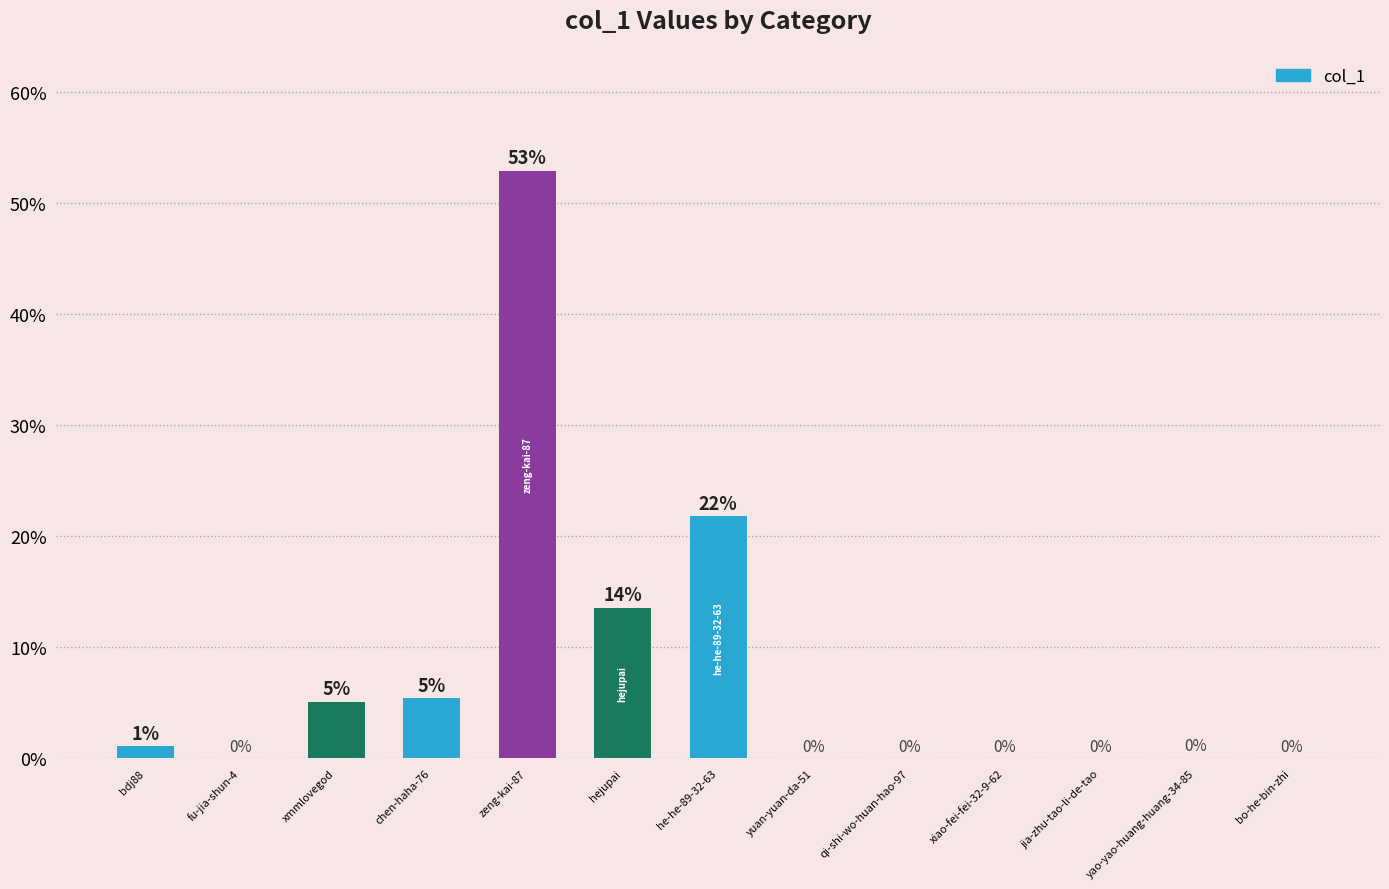

The value at hejupai is 19.3. True or false?

False